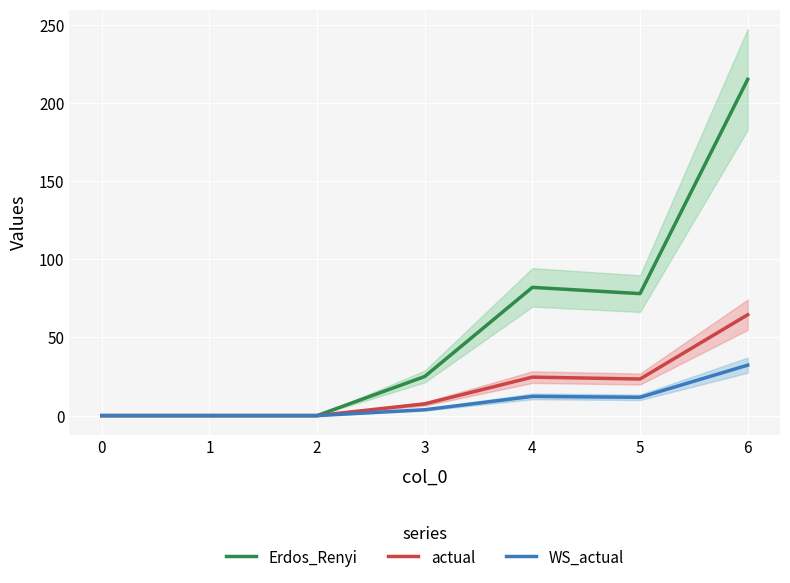

What is the value of the Erdos_Renyi point at the 6th from the left?

78.0